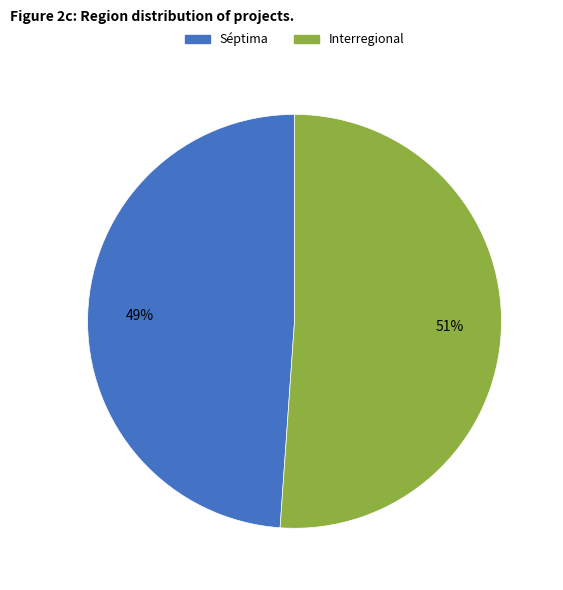

To the nearest percent, what is the average slice percentage?

50%